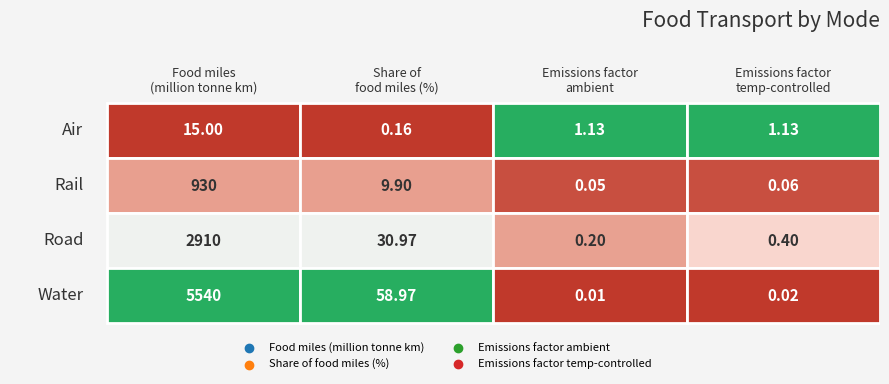

True or false: Emissions factor ambient has a value of 0.0 at Water.

False